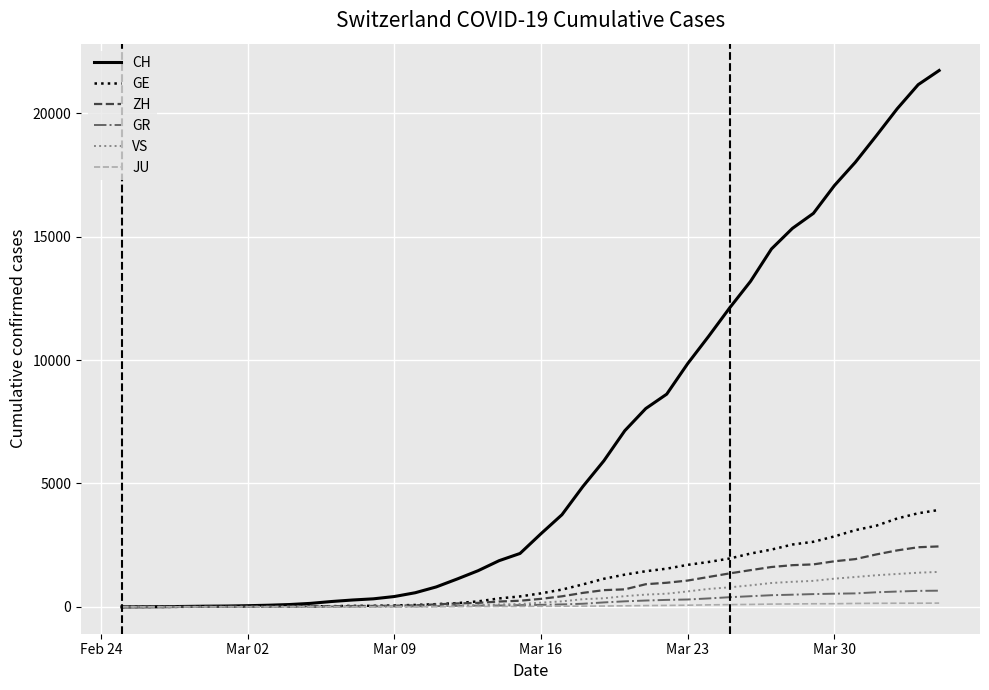

What is the maximum value shown in the chart?

21728